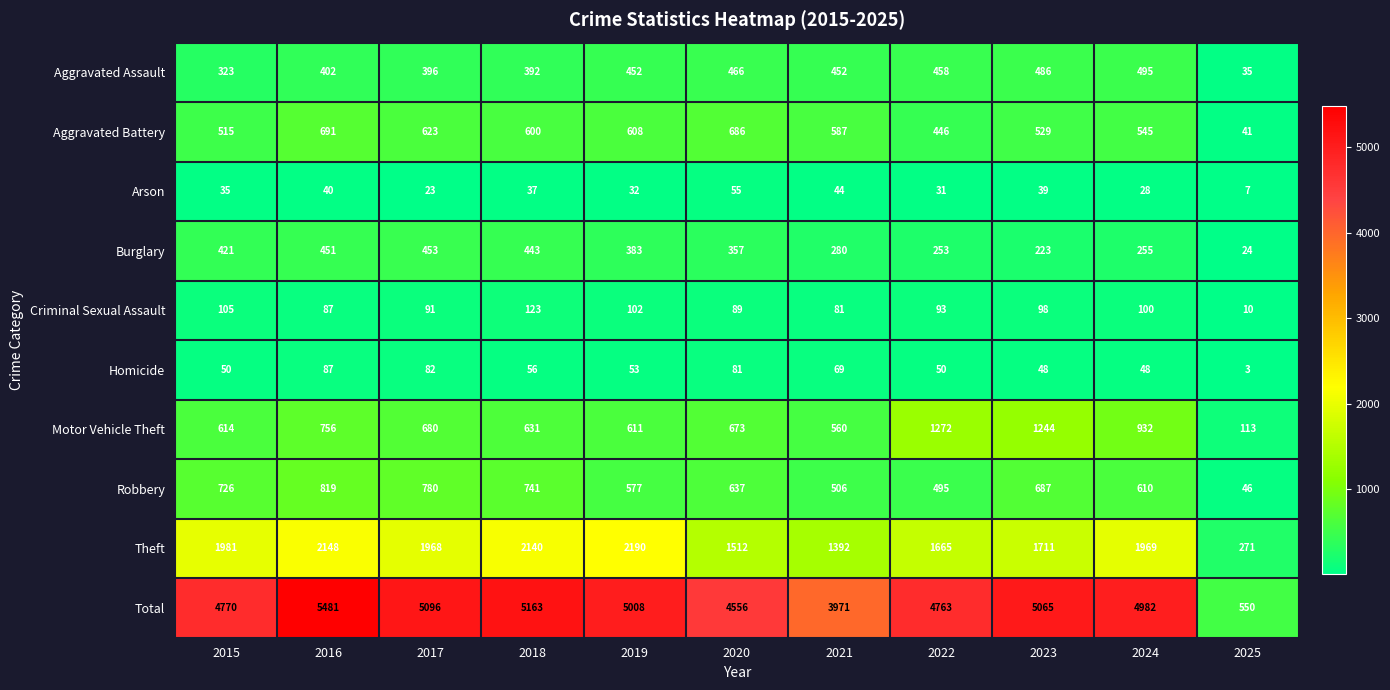

Rank the series by their maximum value, from highest to lowest.

Total, Theft, Motor Vehicle Theft, Robbery, Aggravated Battery, Aggravated Assault, Burglary, Criminal Sexual Assault, Homicide, Arson